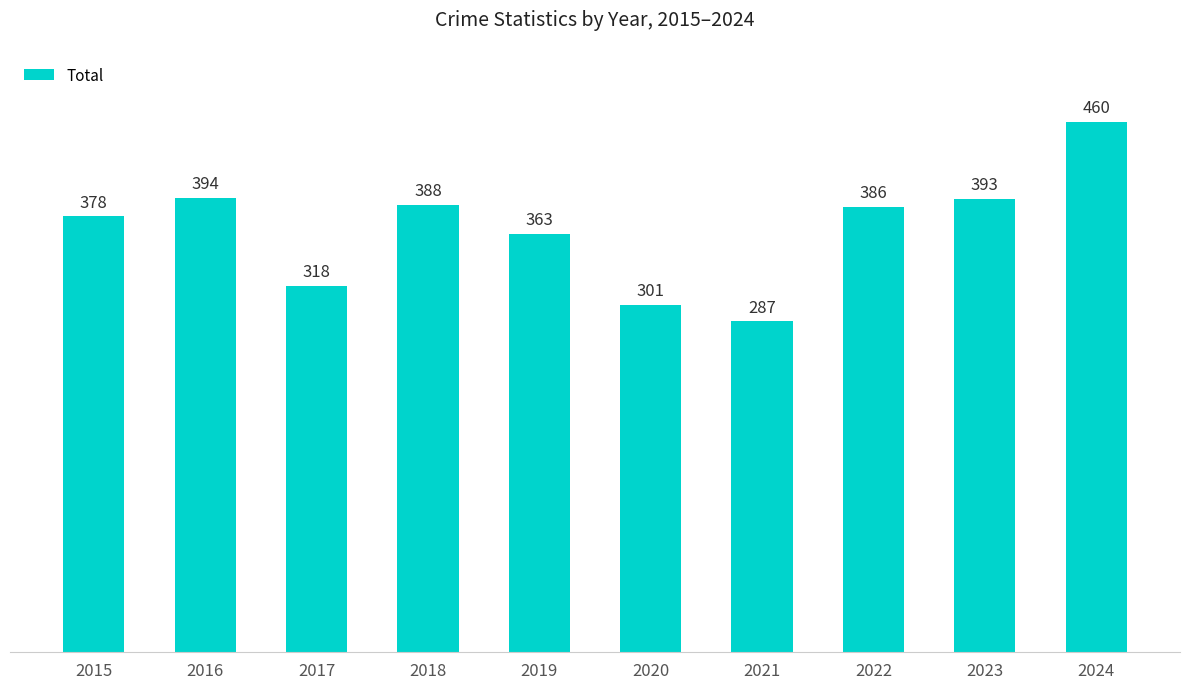

What is the value of the 8th bar from the left?

386